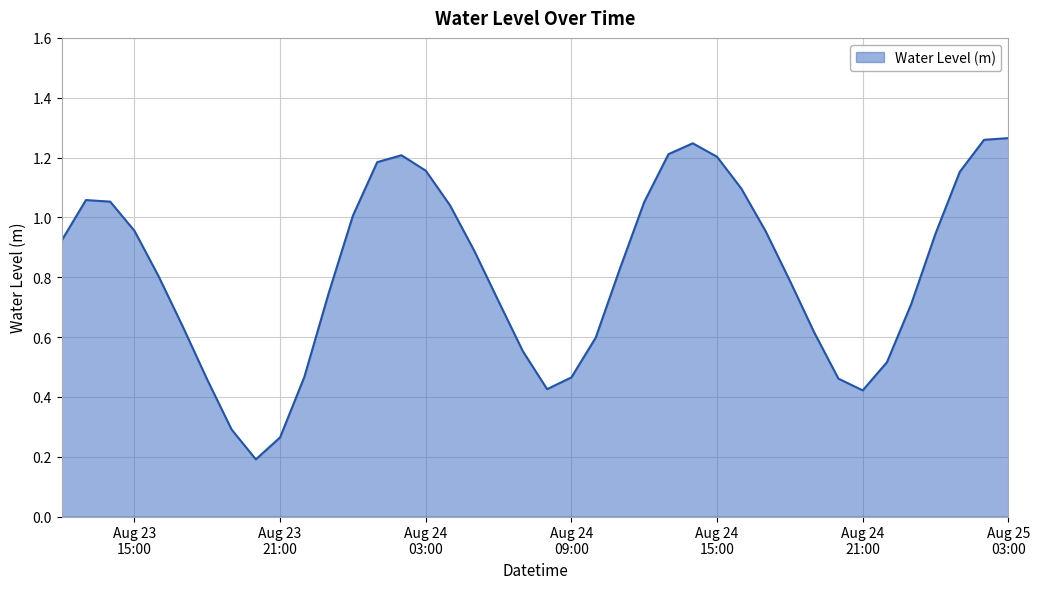

Where is the first local maximum?

2024-08-23 13:00:00